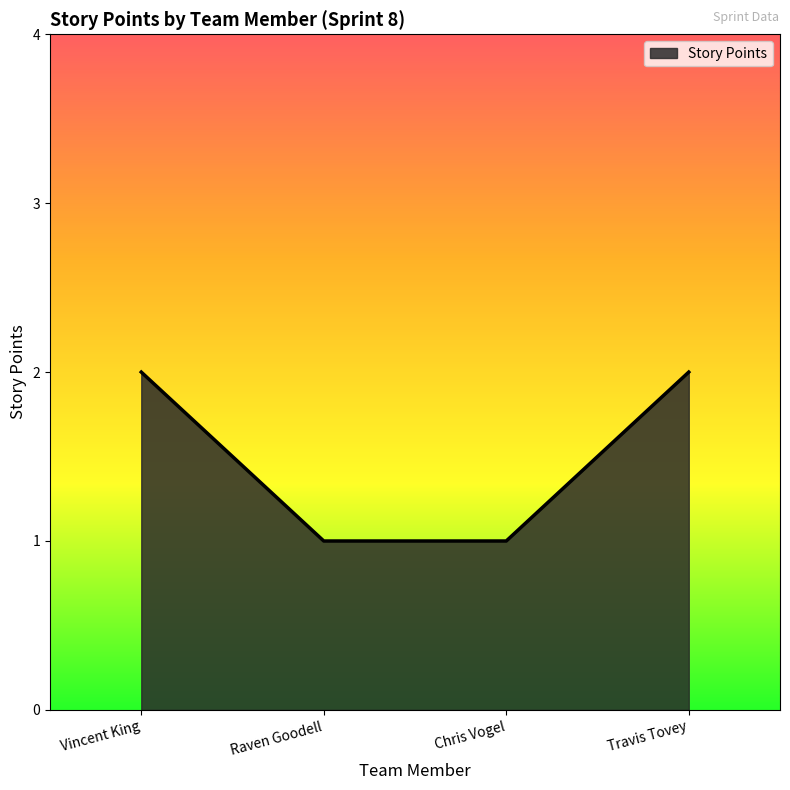

What is the smallest value displayed?

1